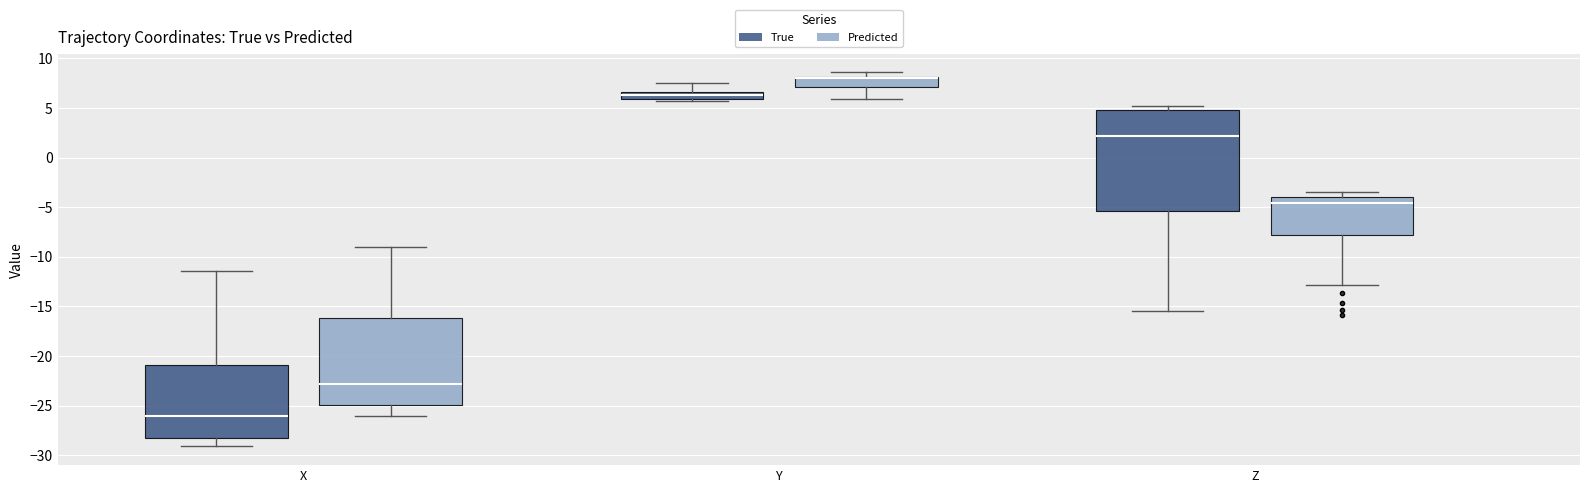

Where is the upper edge of the box for X (Predicted) on the y-axis? The values are not printed on the chart, so give them approximately, as read against the axis.

-16.0